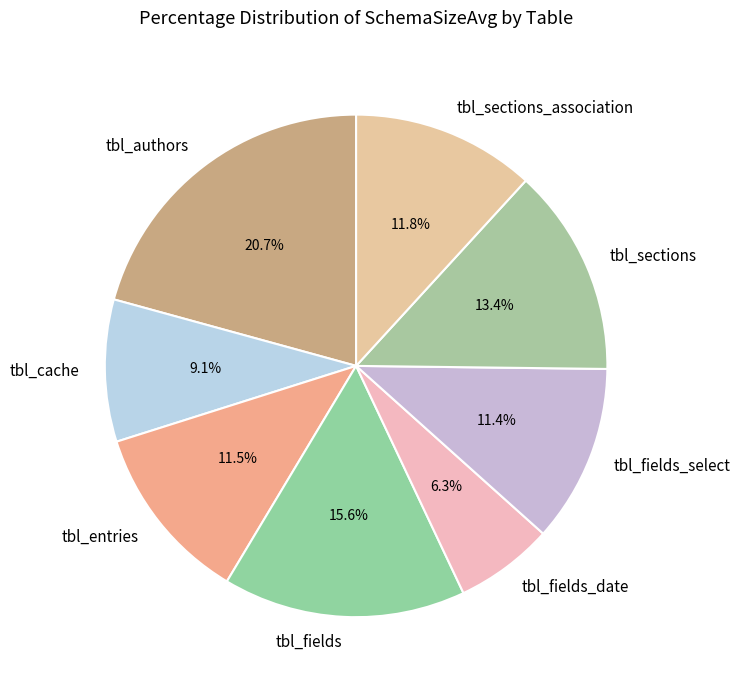

The tbl_cache slice represents 9% of the pie. True or false?

True